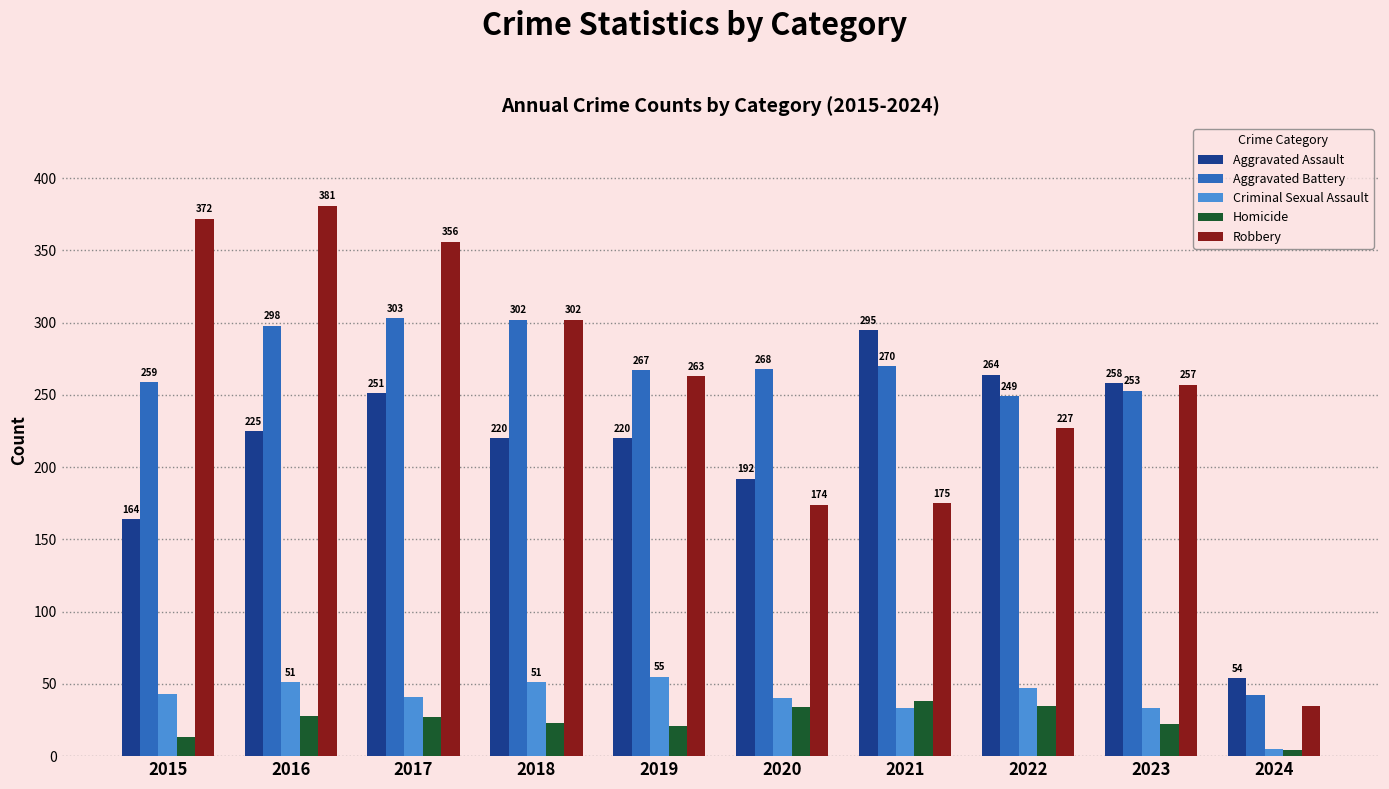

Which category has the lowest value in the Aggravated Battery series?

2024